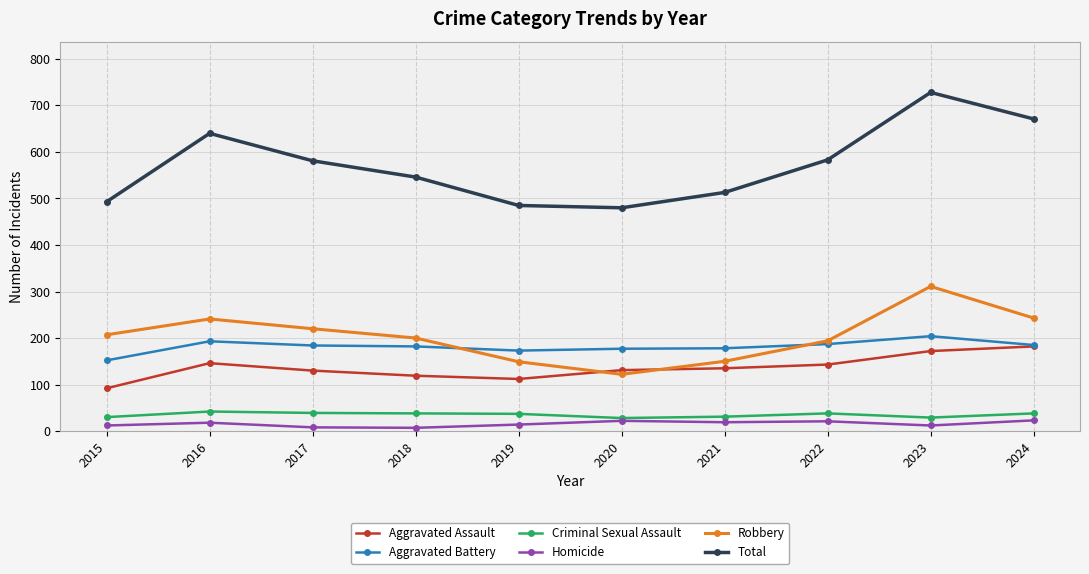

Is this an area chart (filled region under the line)?

No